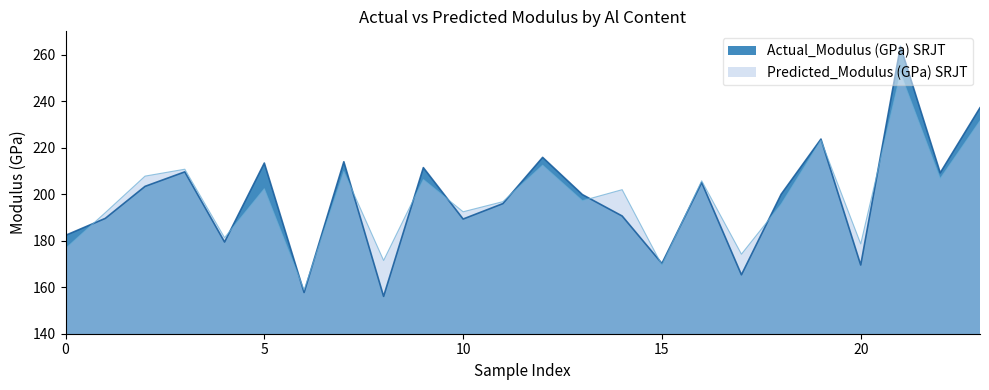

How many lines are shown in the chart?

2